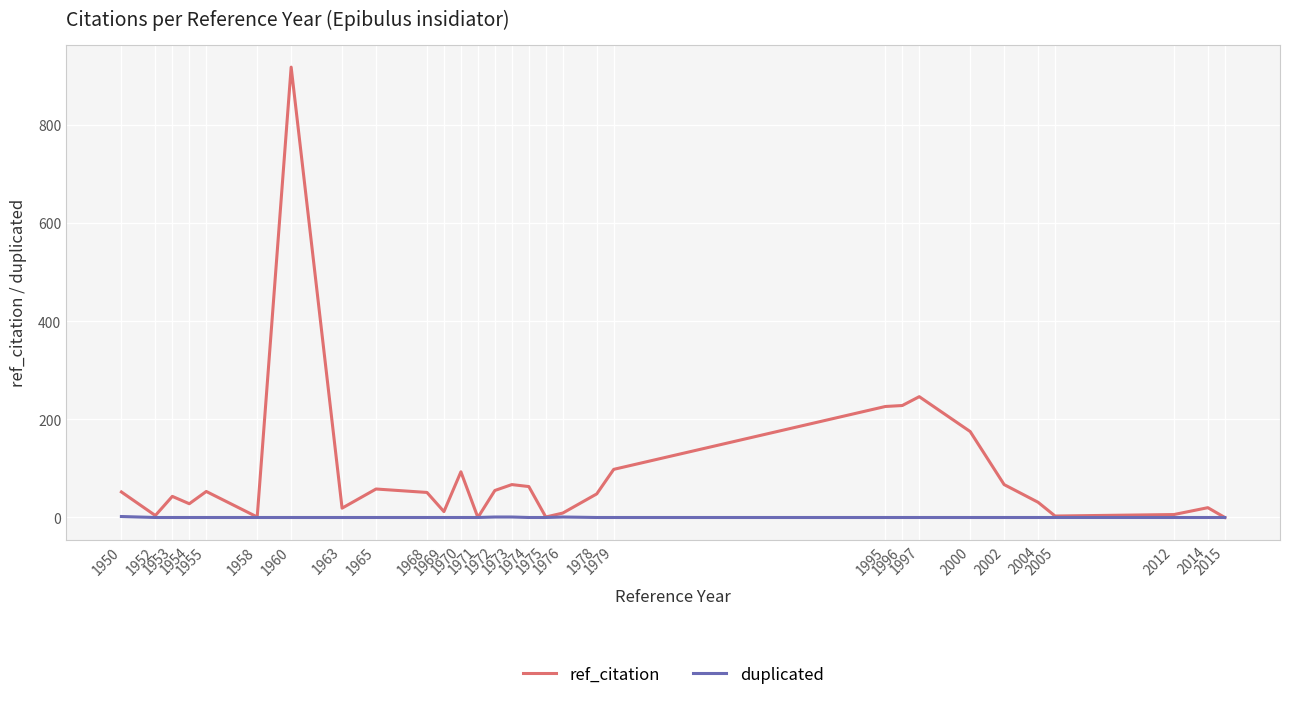

Which series has the widest spread of values?

ref_citation